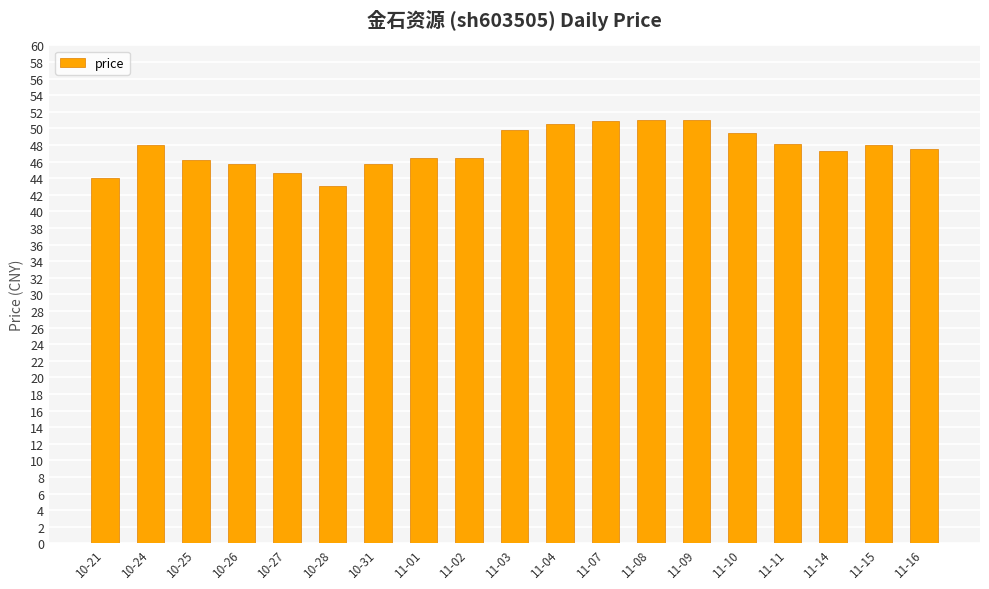

How many bars are there in total?

19